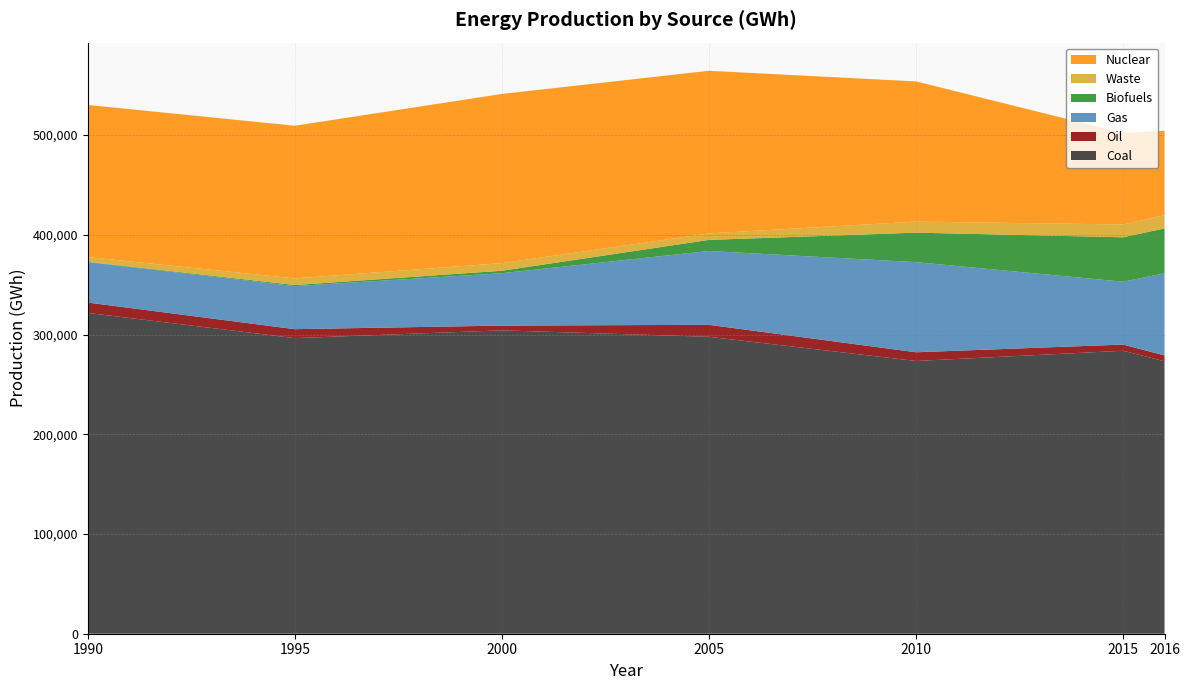

Reading left to right, extract all data points from this chart.

Coal: 321641	296365	304162	297714	273456	283710	273196
Oil: 10397	8983	4785	11997	8741	6209	5846
Gas: 40460	43180	52495	74036	90352	63017	82294
Biofuels: 376	1085	2487	11104	29559	44555	44994
Waste: 4810	6611	7634	6504	11099	12824	13261
Nuclear: 152468	153091	169606	163055	140556	91786	84634